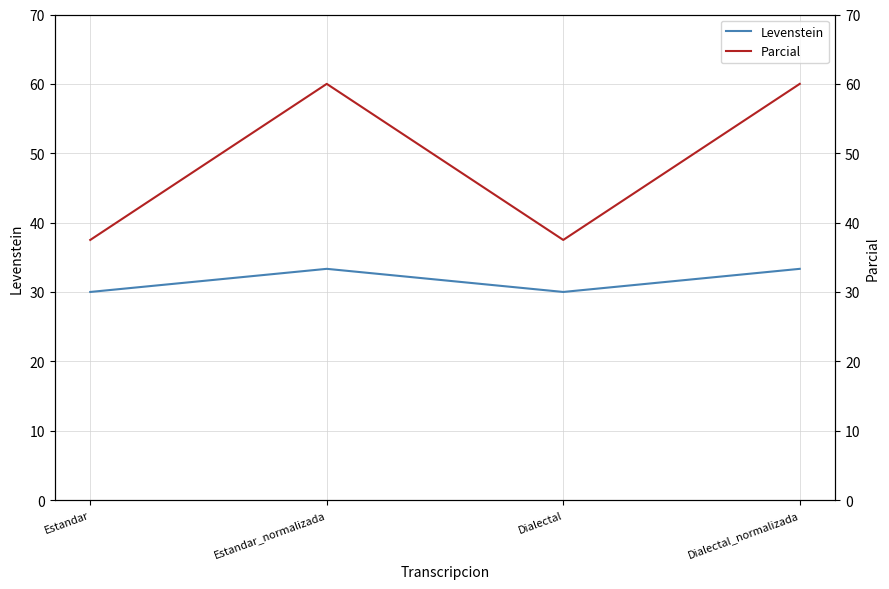

Reading left to right, what are all the values shown in this chart?

Levenstein: 30.0	33.3	30.0	33.3
Parcial: 37.5	60.0	37.5	60.0